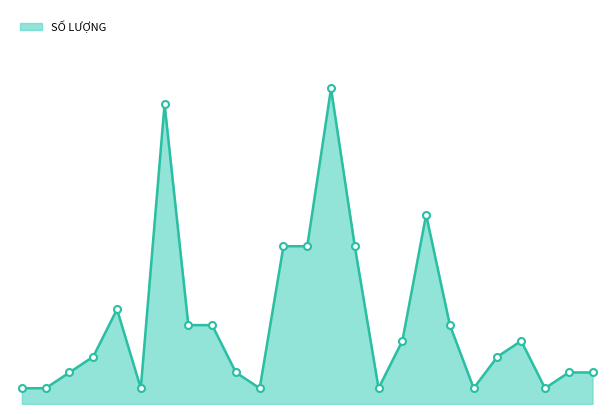

Does the chart display data point markers on the line(s)?

No